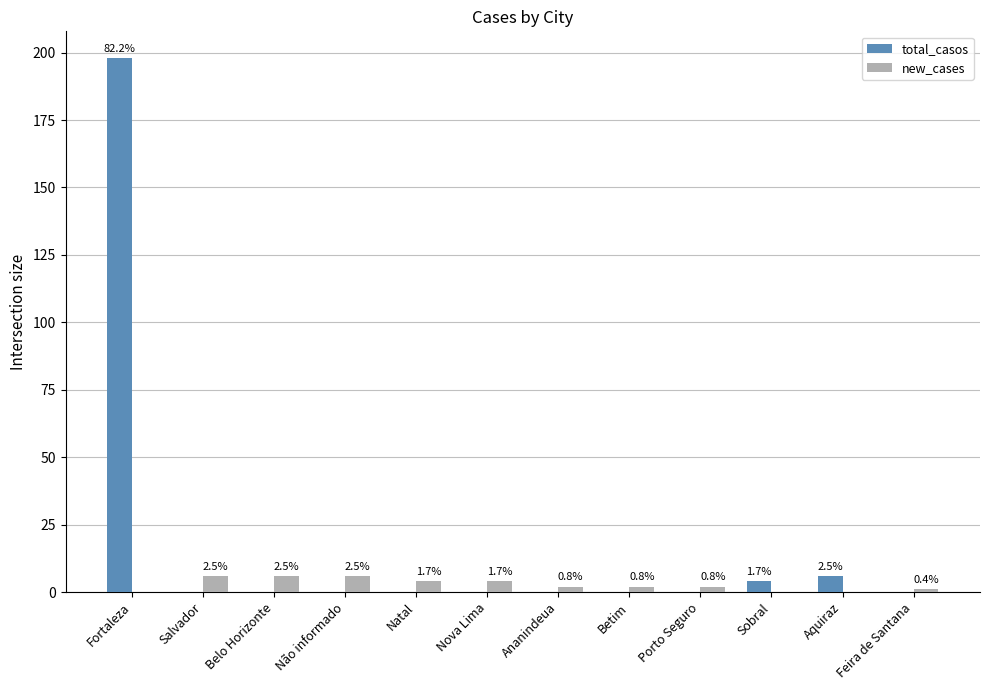

At which label does new_cases reach its peak?

Salvador